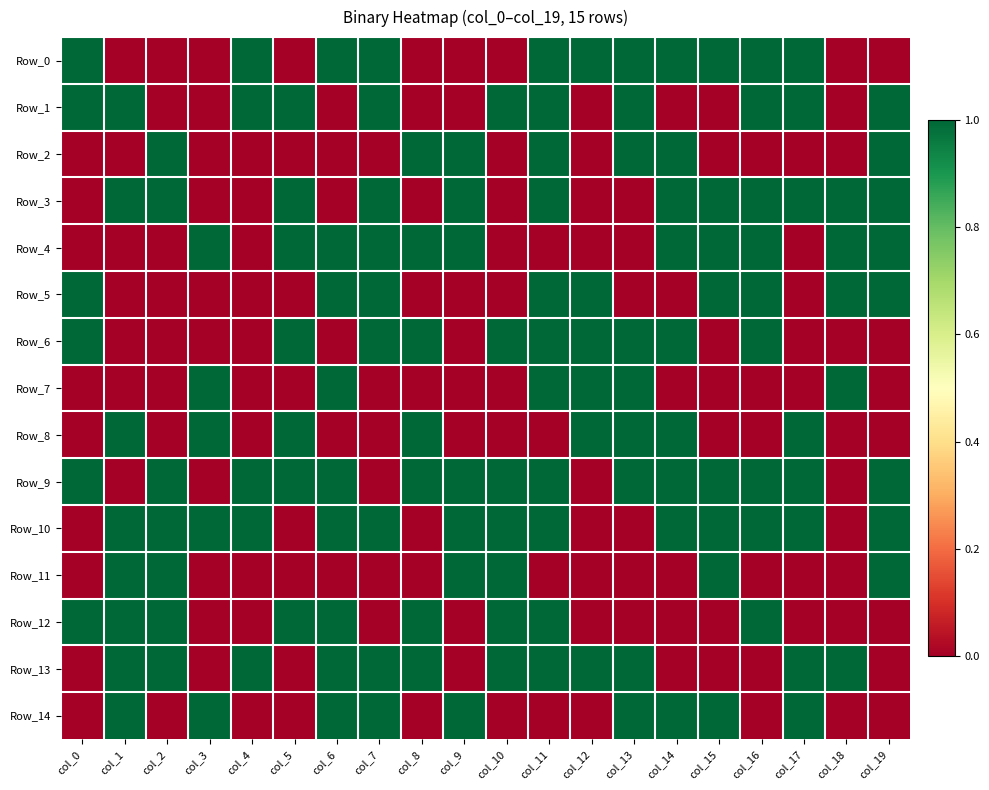

How many data points does each series have?

20